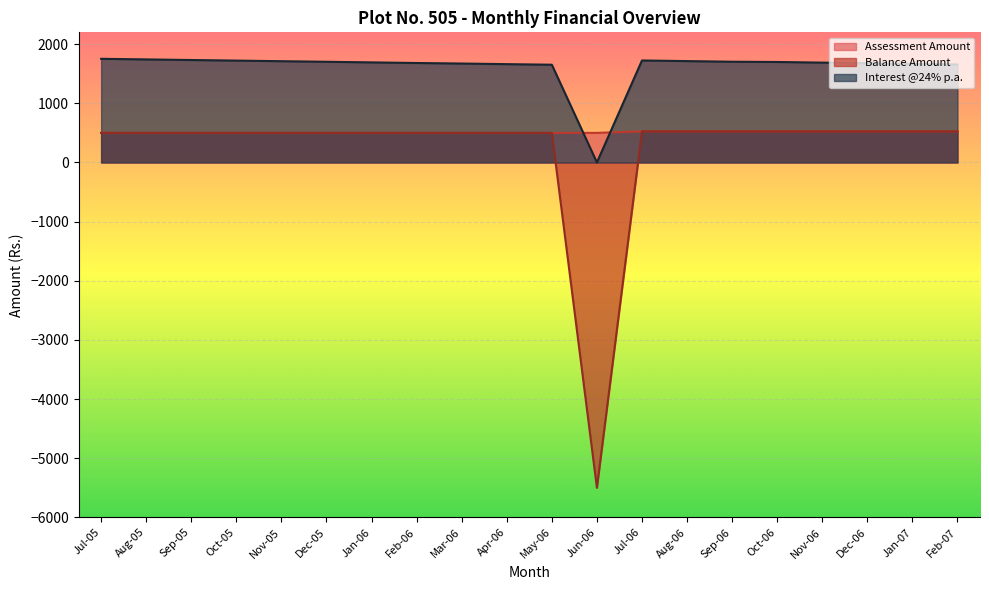

How many interior local valleys does the Balance Amount series have?

1